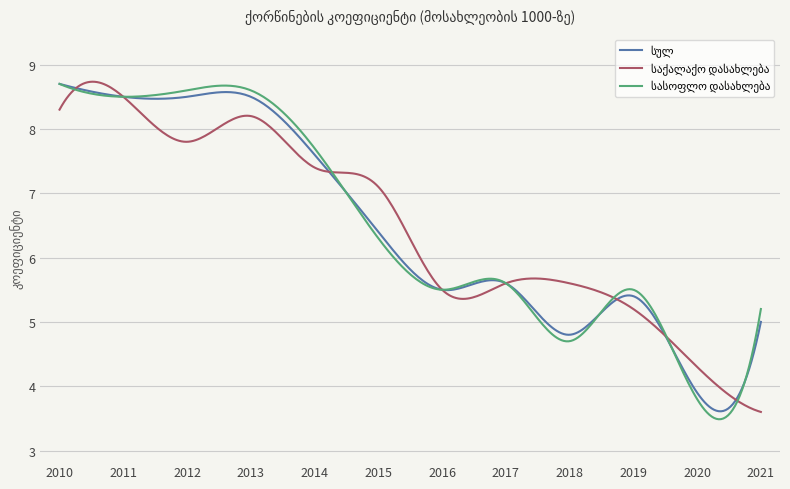

Is this an area chart (filled region under the line)?

No